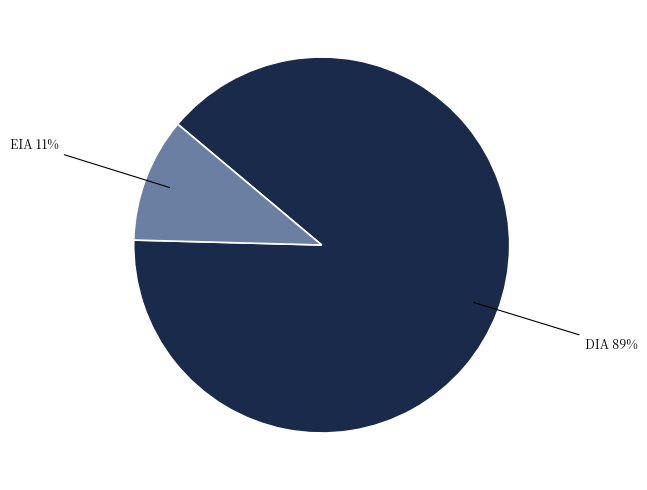

To the nearest percent, what is the combined percentage of DIA and EIA?

100%